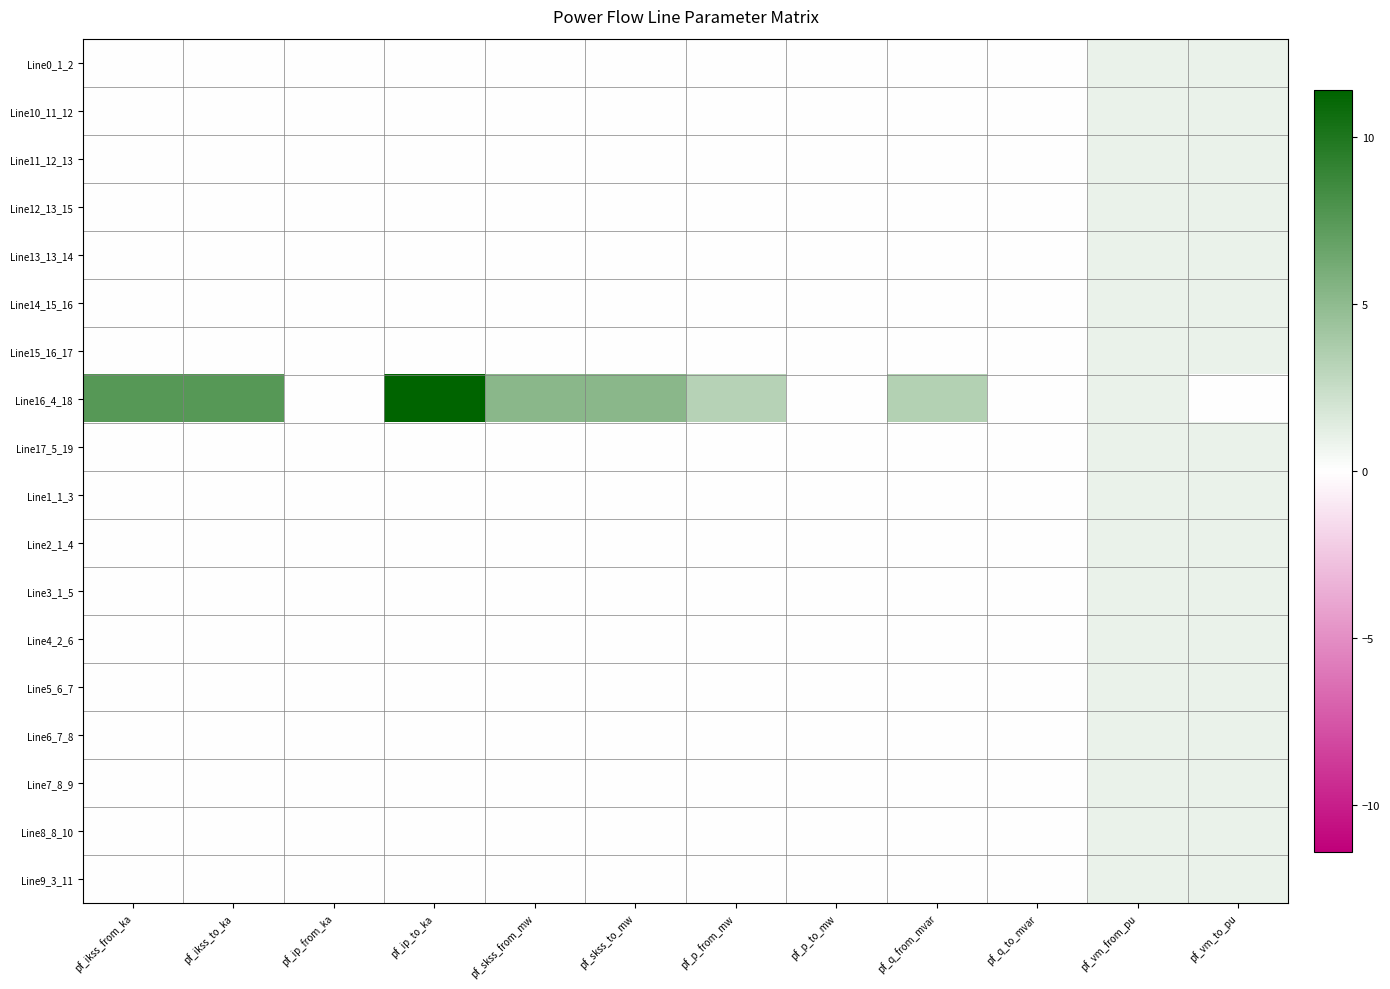

What is the total value across all series at pf_ip_to_ka?

11.4